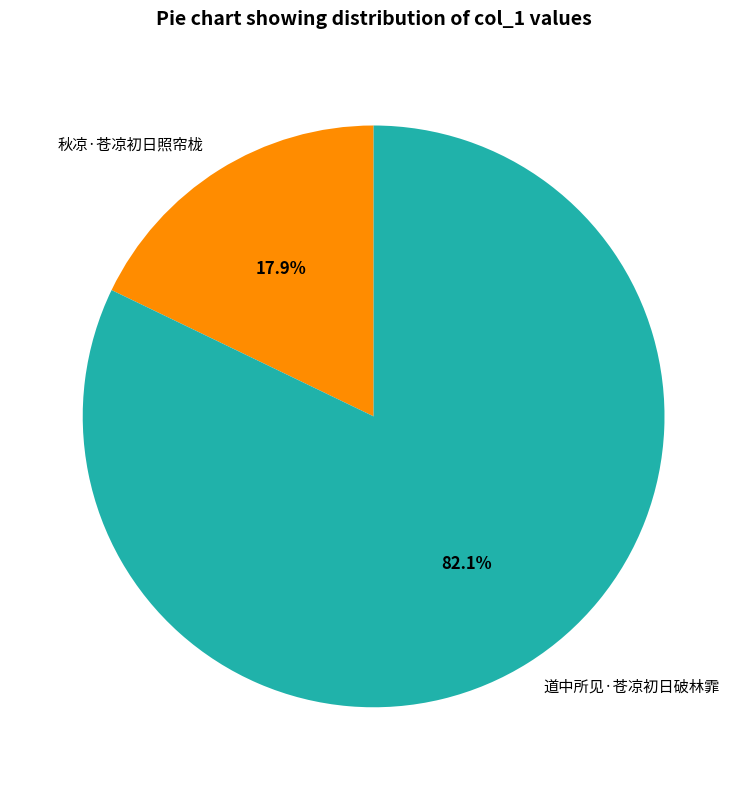

Between 道中所见·苍凉初日破林霏 and 秋凉·苍凉初日照帘栊, which is larger?

道中所见·苍凉初日破林霏